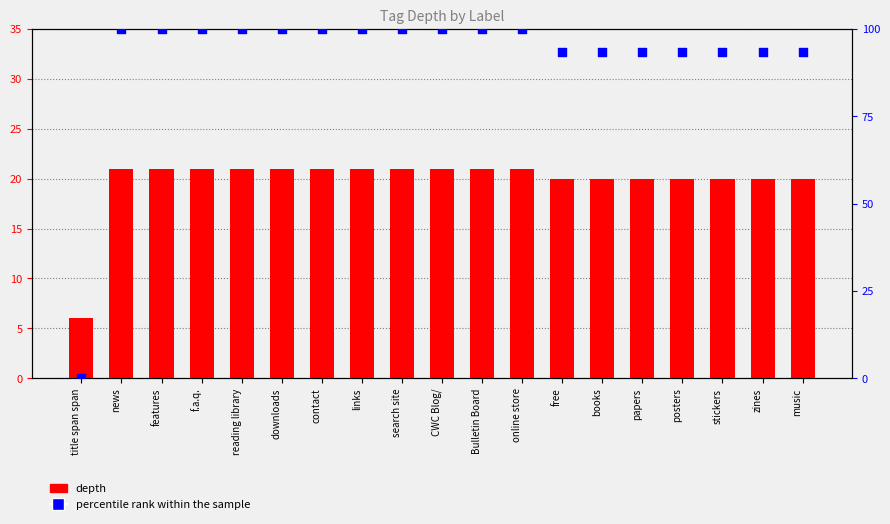

Which series reaches the maximum Y coordinate?

percentile rank within the sample